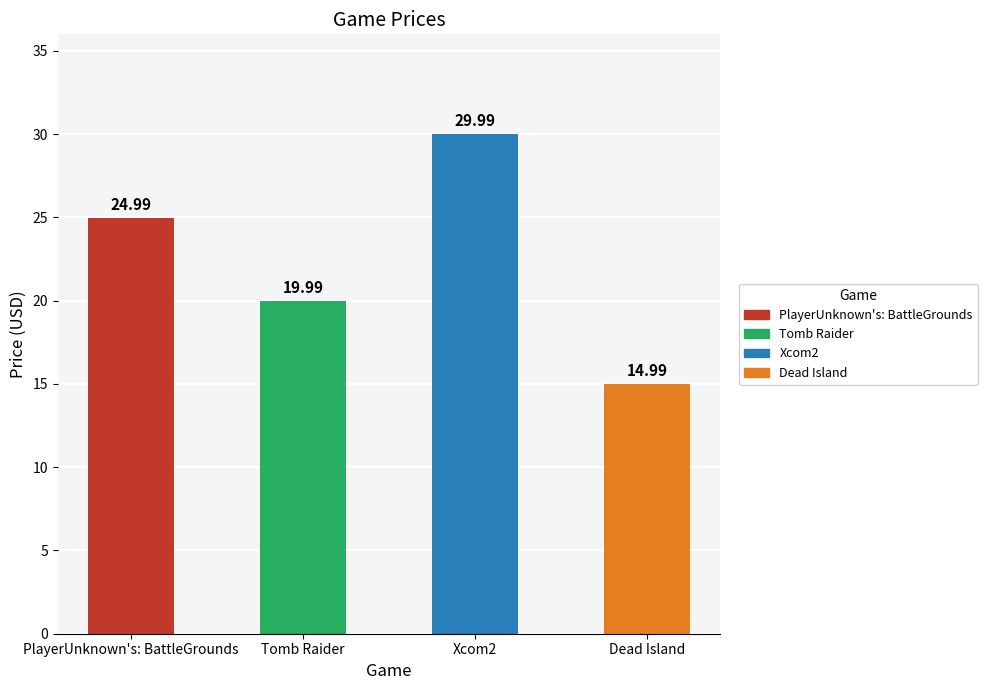

The chart shows a value of 44.5 at PlayerUnknown's: BattleGrounds. True or false?

False